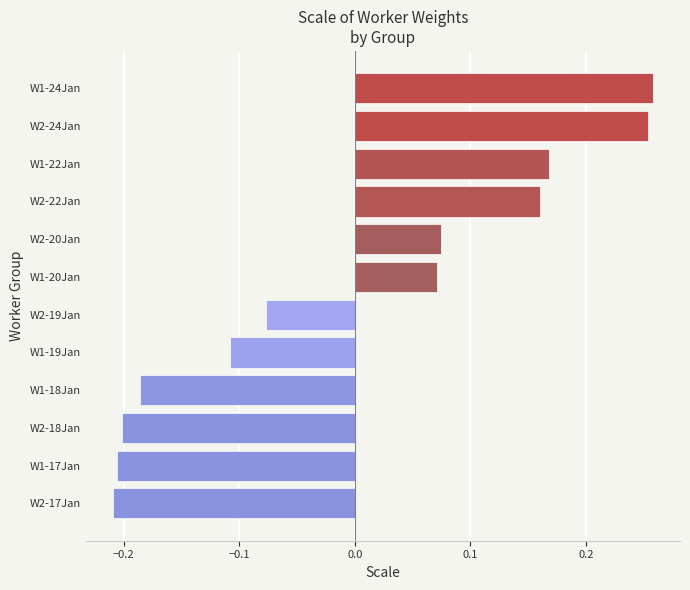

How many bars are there in total?

12